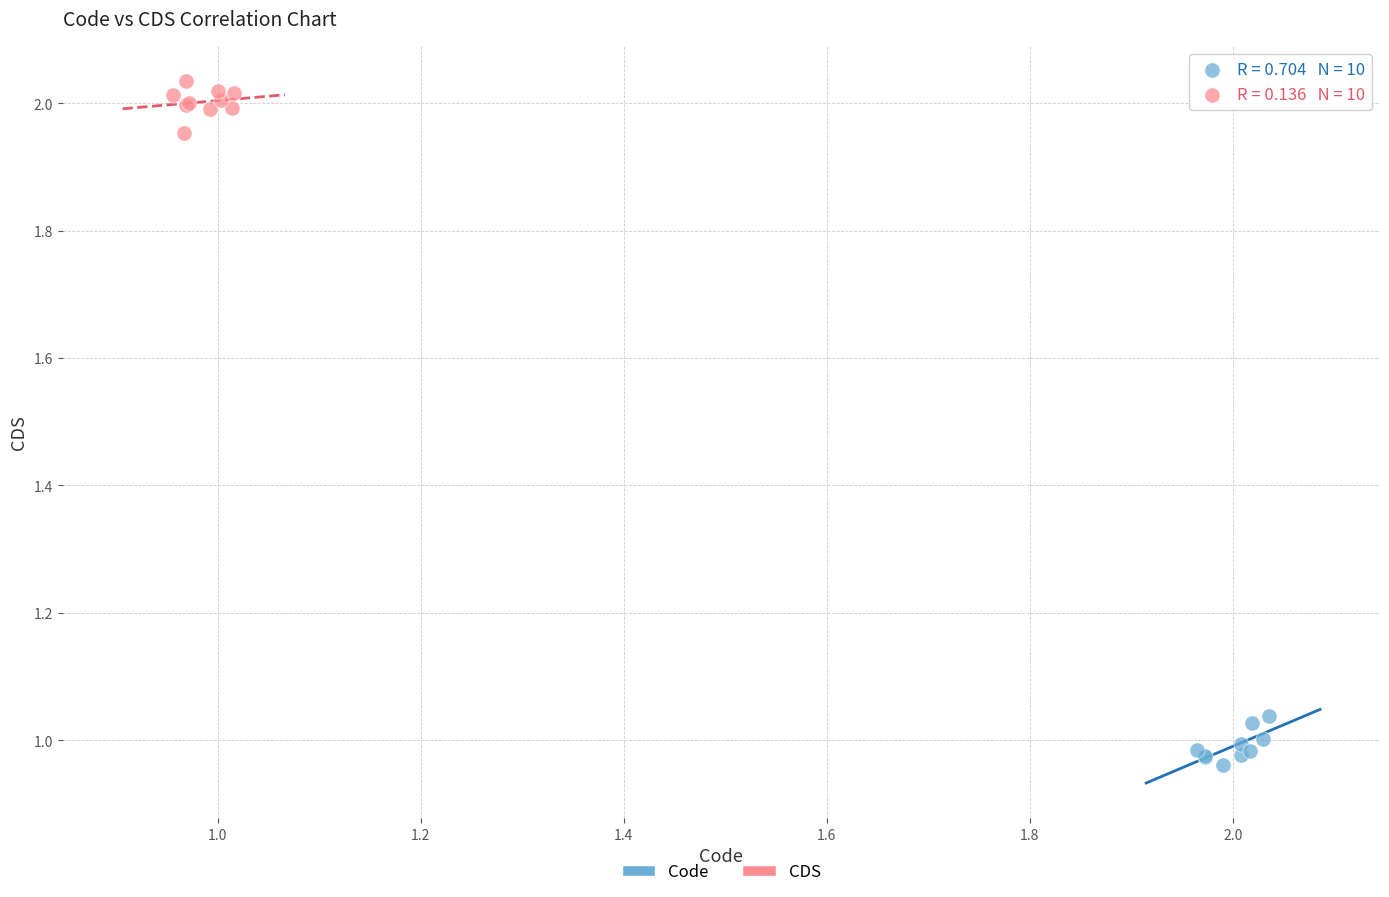

Which series contains the lowest Y value?

Code